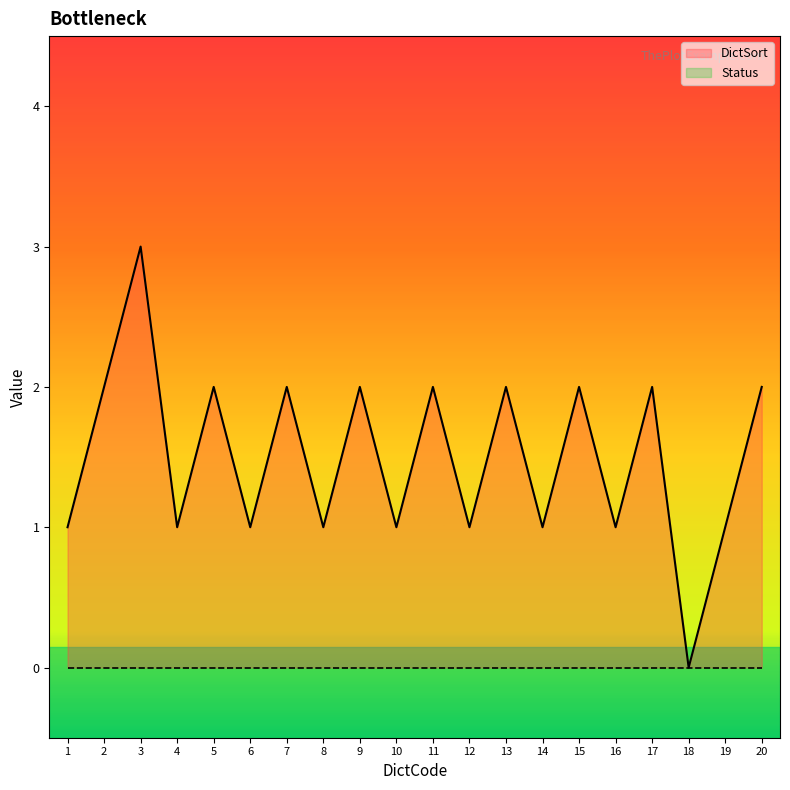

True or false: Status and DictSort cross at least once.

False